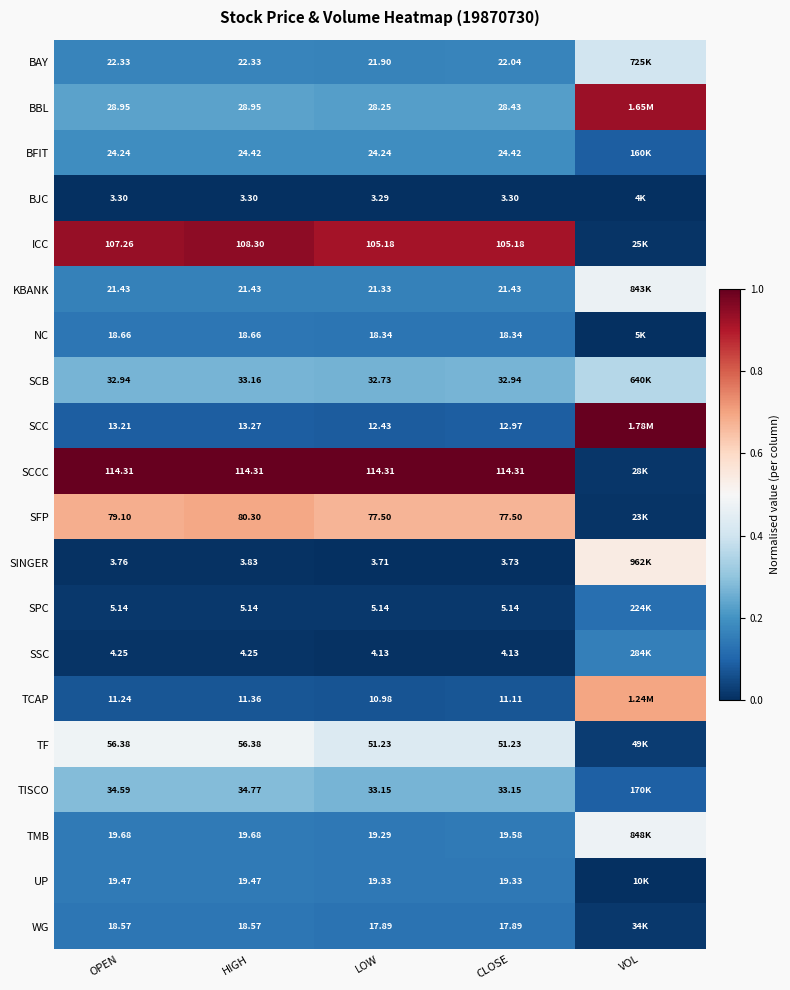

Rank the series at HIGH from lowest to highest value.

BJC, SINGER, SSC, SPC, TCAP, SCC, WG, NC, UP, TMB, KBANK, BAY, BFIT, BBL, SCB, TISCO, TF, SFP, ICC, SCCC